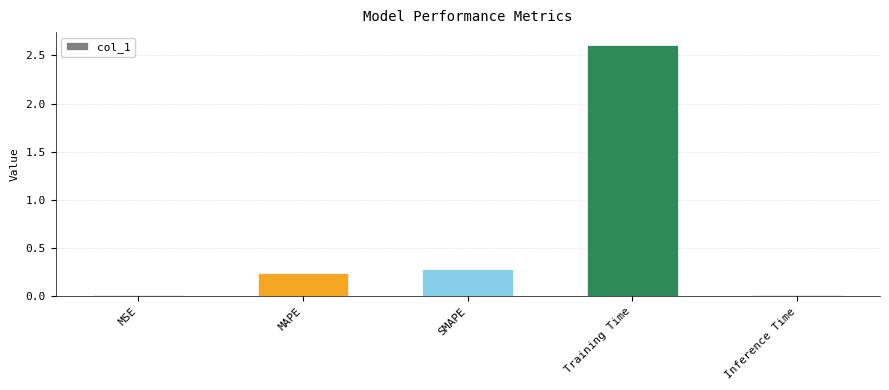

Which label corresponds to the largest value in the chart?

Training Time